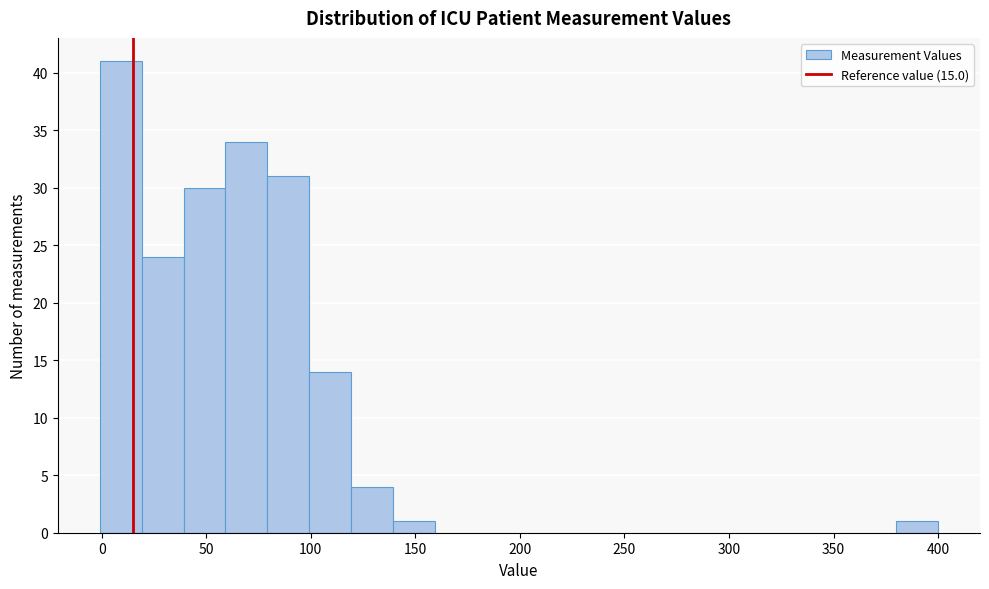

Over which range of the x-axis is the bar tallest?

0 to 20